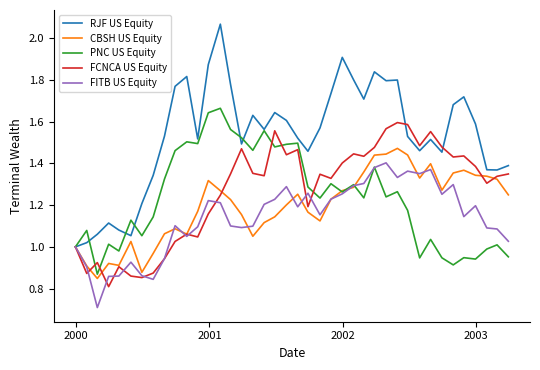

List the series in order of their peak value, lowest first.

FITB US Equity, CBSH US Equity, FCNCA US Equity, PNC US Equity, RJF US Equity